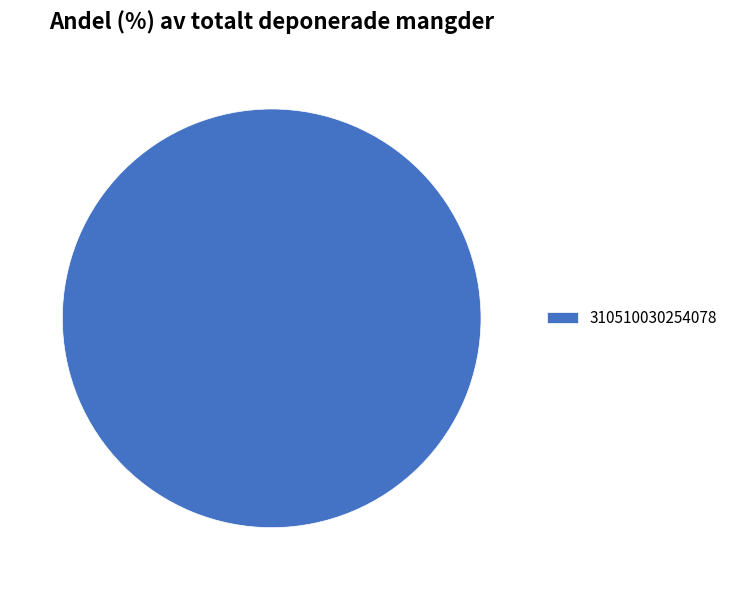

Is there any slice that represents more than half of the pie?

Yes